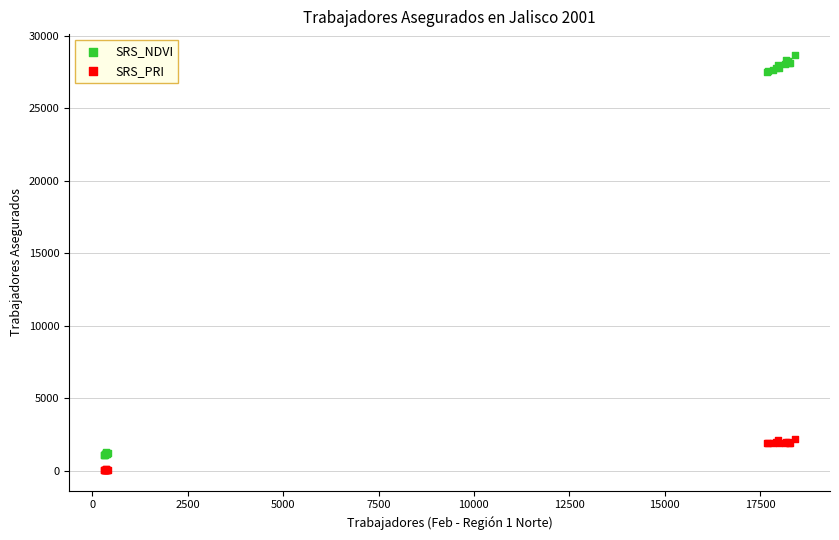

Which series contains the highest Y value?

SRS_NDVI